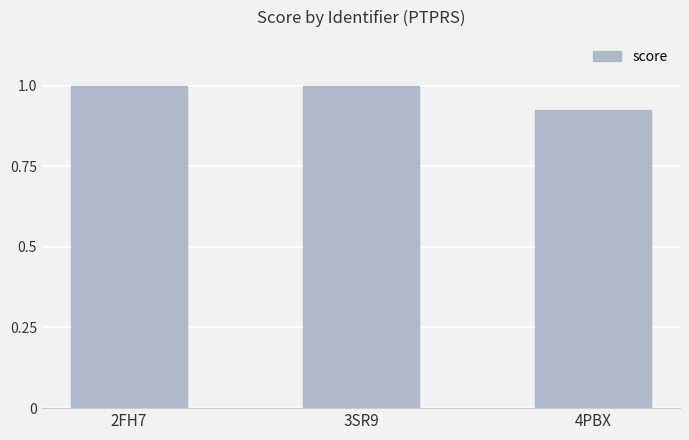

Is it true that the value at 2FH7 is 0.5?

False